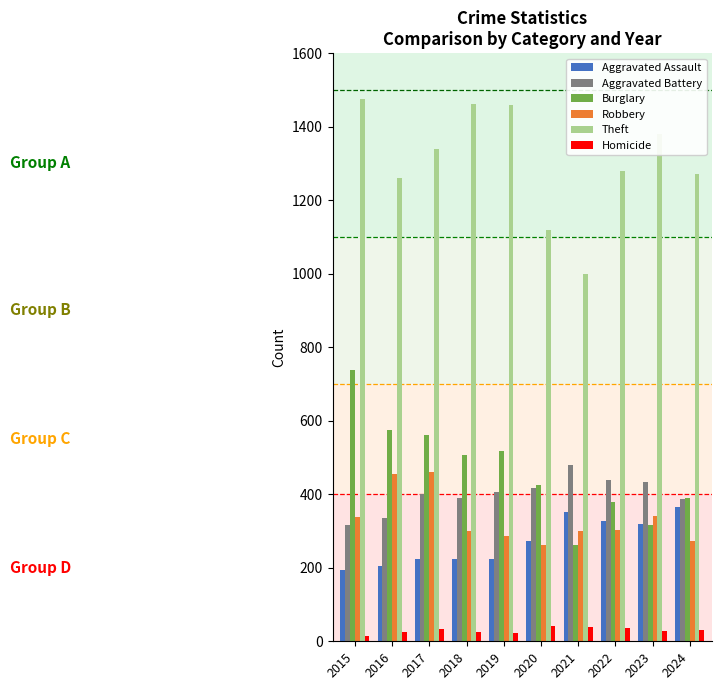

Between 2017 and 2018, which series saw the biggest shift?

Robbery